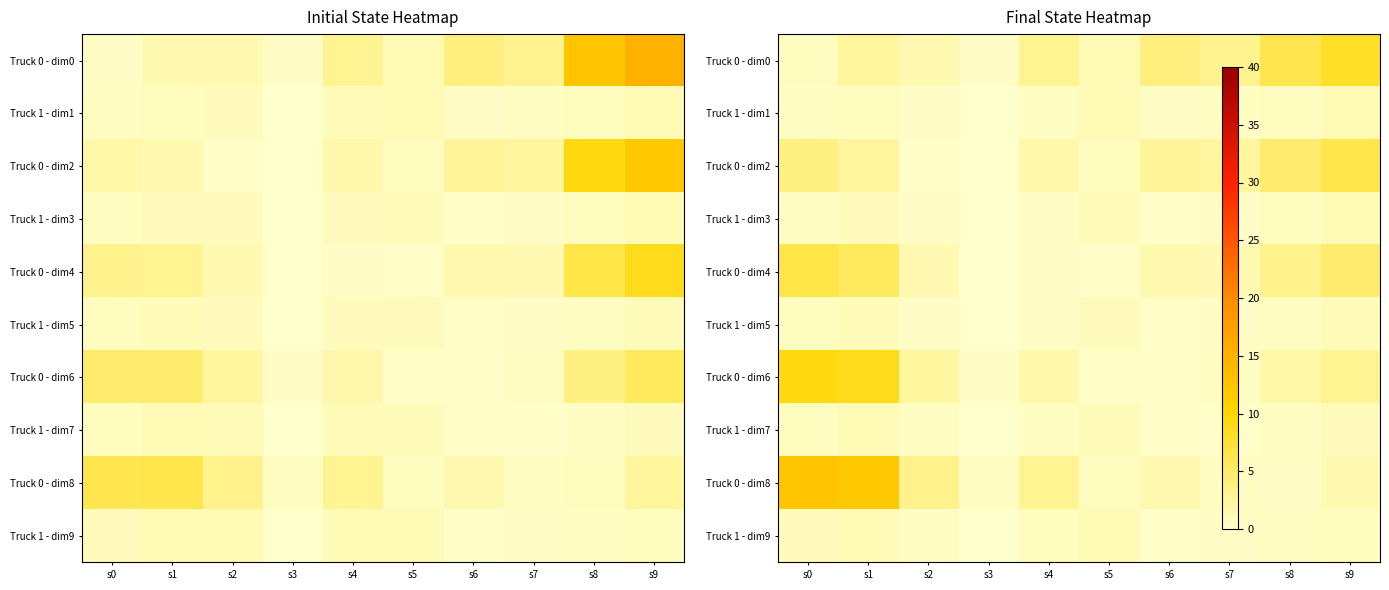

Is the value of Truck 0 - dim4 at s0 greater than the value of Truck 0 - dim8 at s1?

No